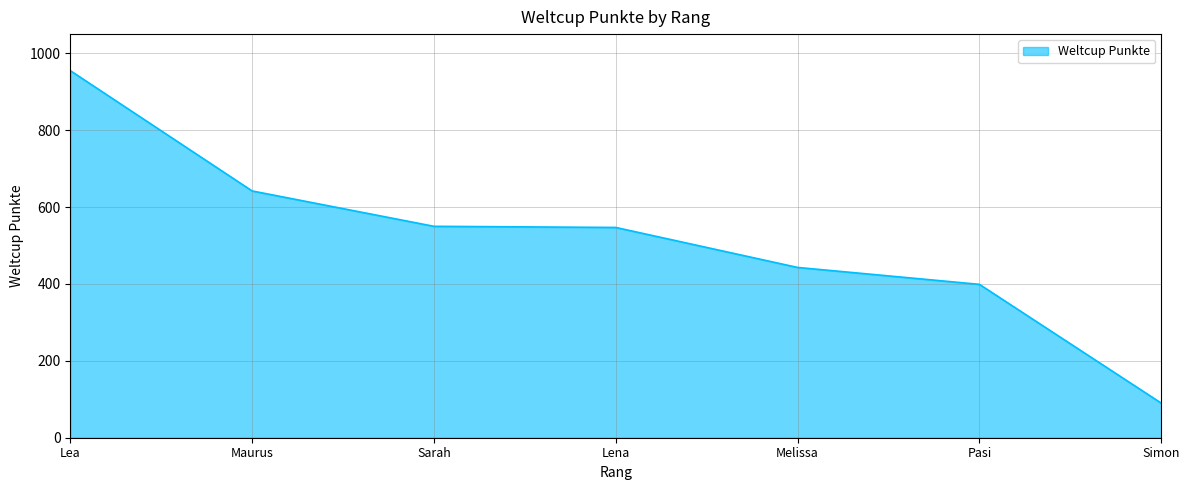

What is the average value?

518